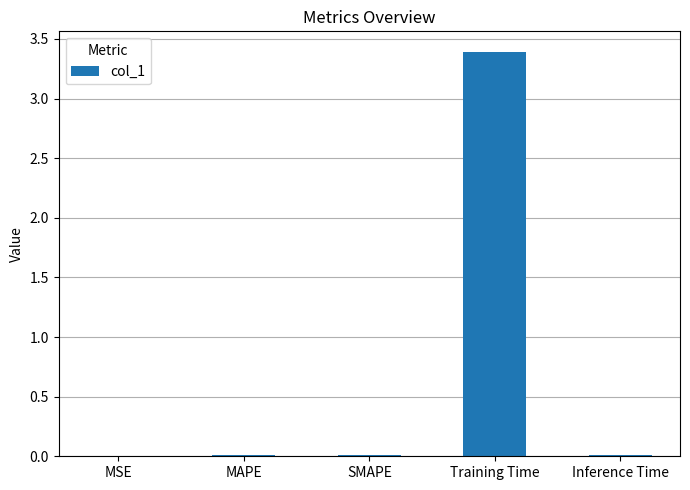

What is the greatest value displayed?

3.4